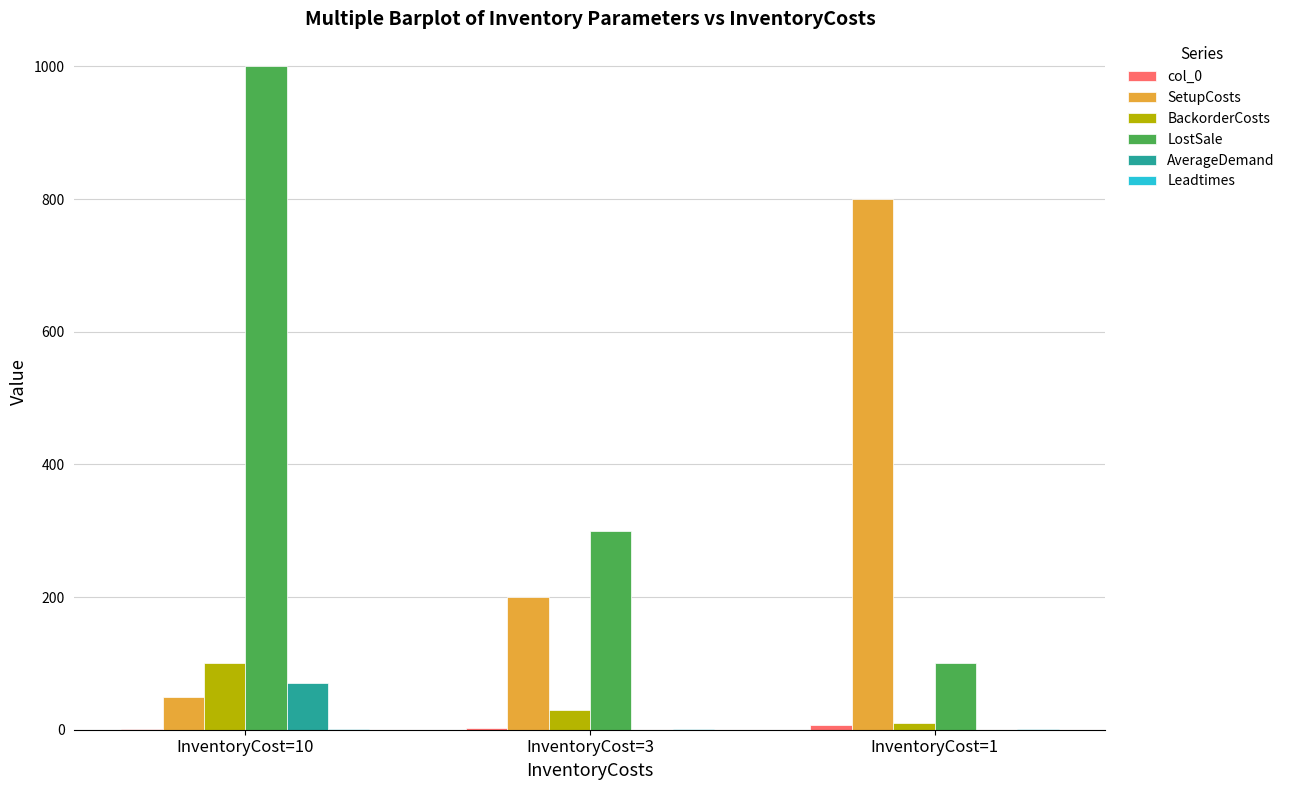

At which category is the sum across all series the highest?

InventoryCost=10